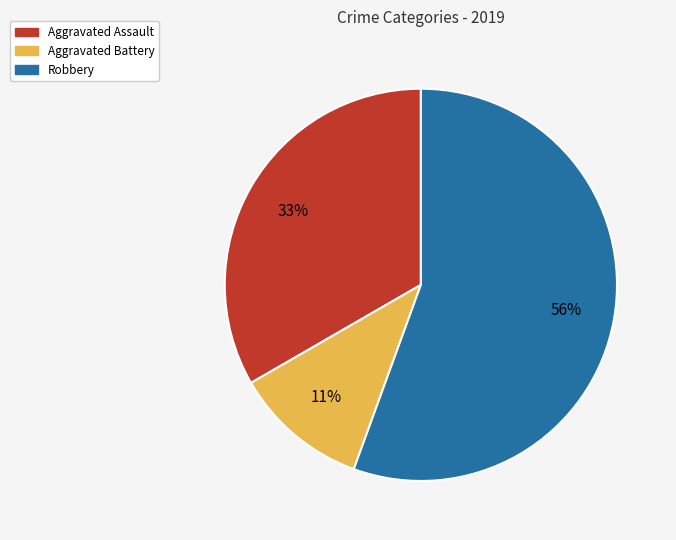

Which slice is the smallest?

Aggravated Battery